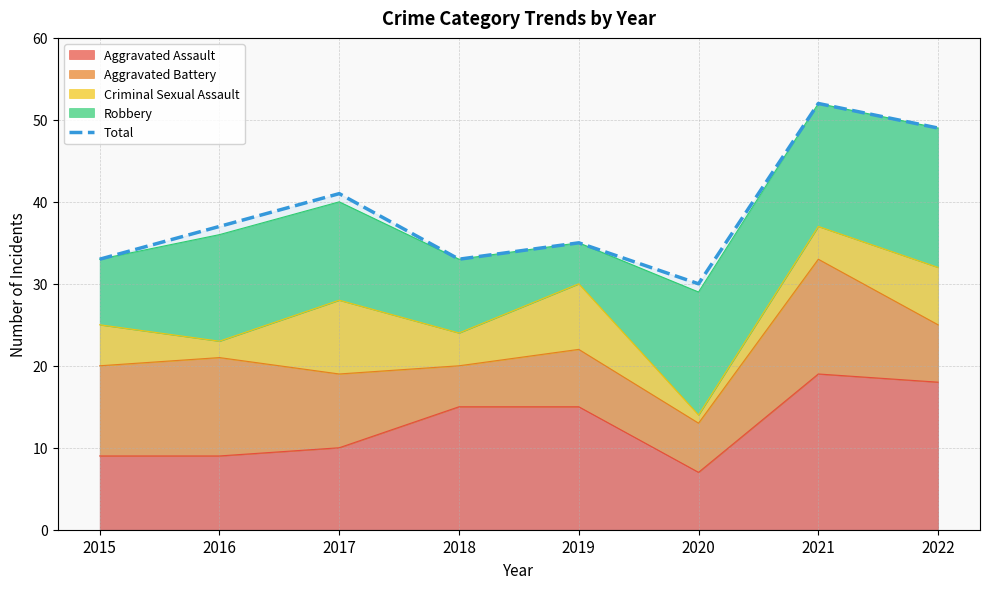

How many points are higher than both their immediate neighbors (excluding endpoints)?

3